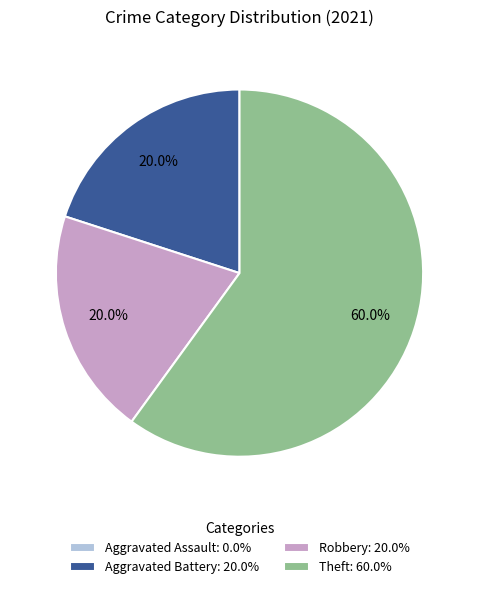

Approximately how many times larger is the value at Theft: 60.0% compared to Aggravated Battery: 20.0%?

3.0